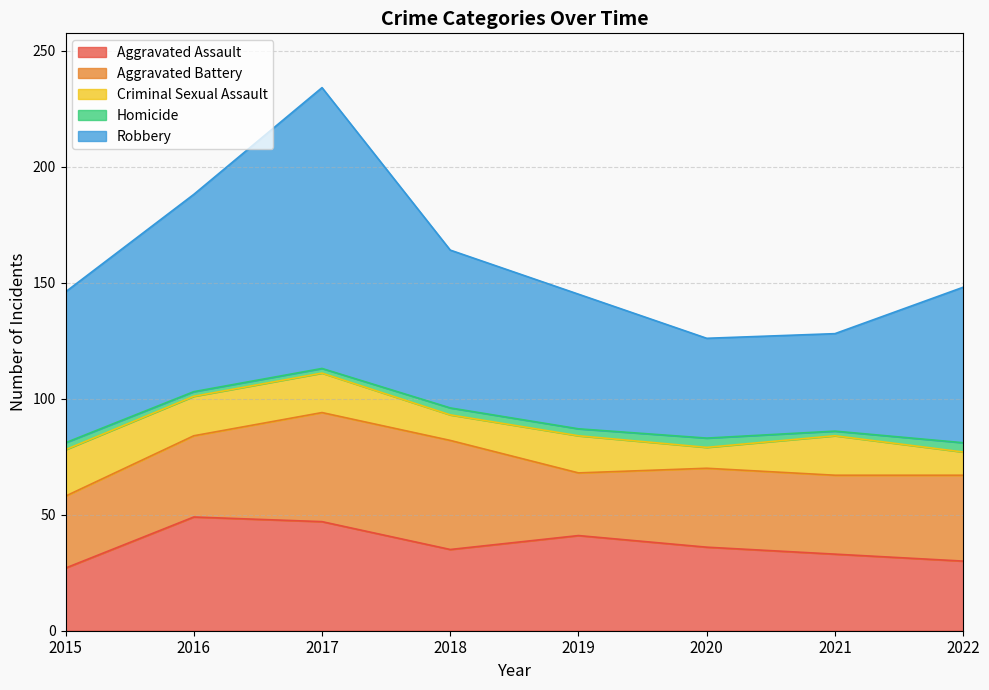

What is the sum of all Robbery values?

549